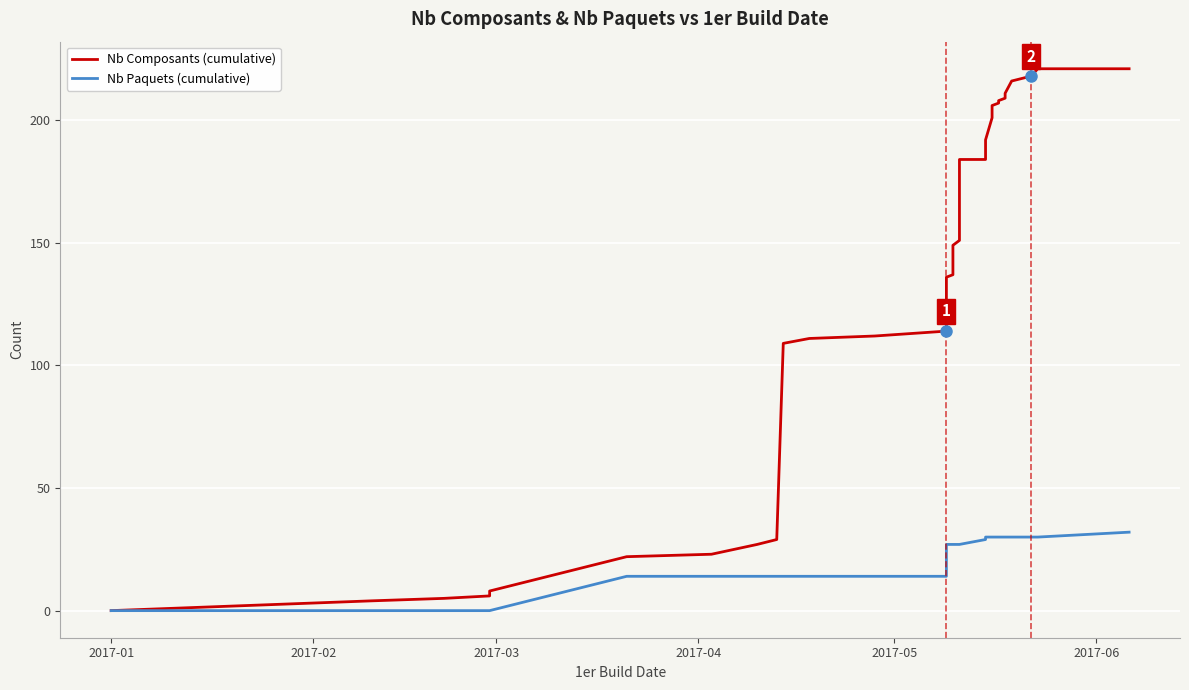

What is the difference between the maximum and second lowest values in the Nb Paquets (cumulative) series?

32